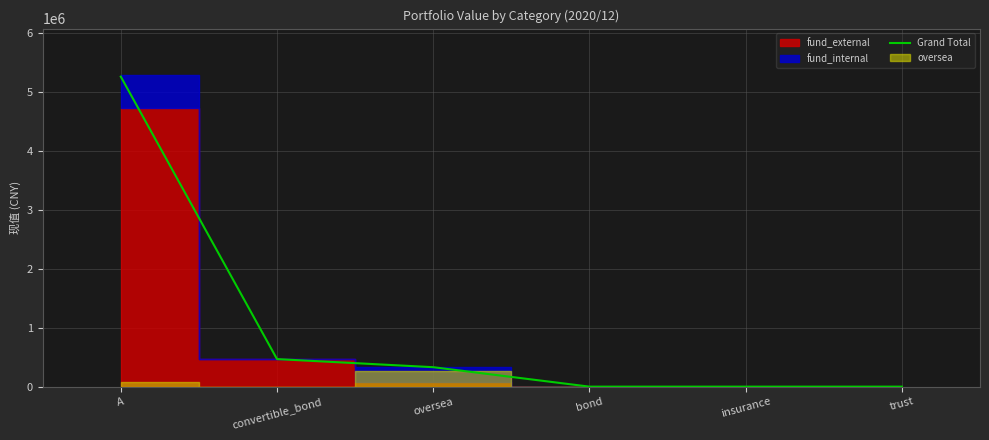

At which label is the value closest to 2629963?

convertible_bond